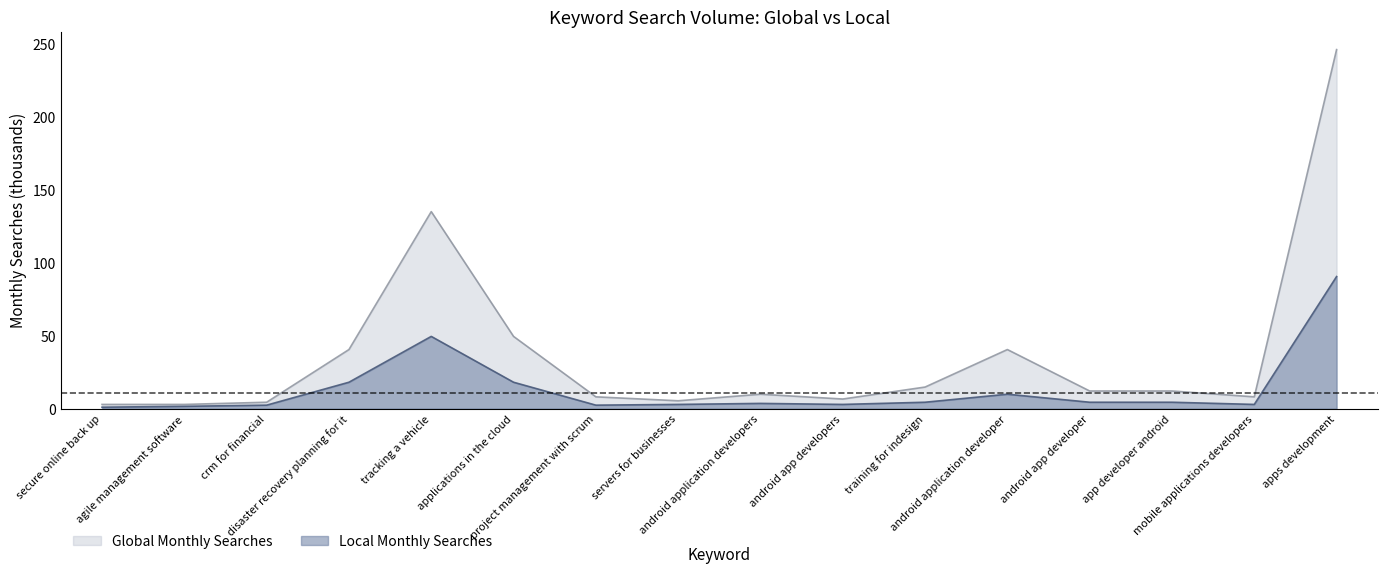

At which label does Global Monthly Searches first exceed 12?

disaster recovery planning for it